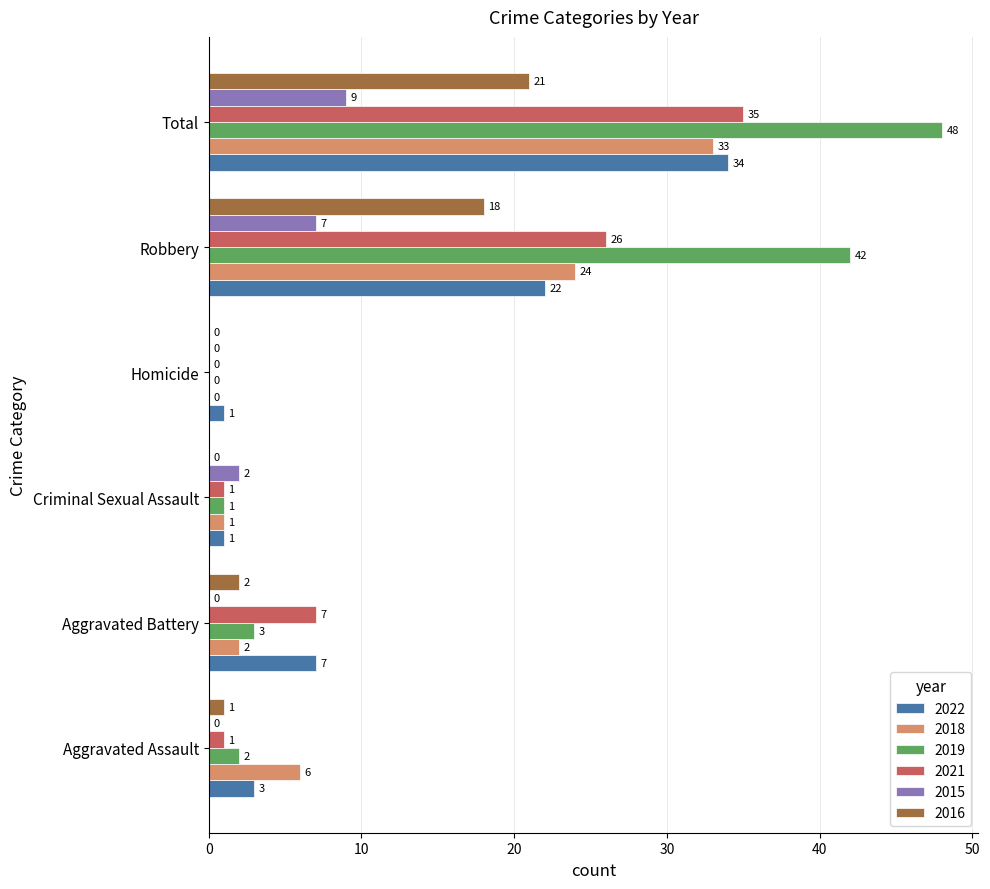

Is the value of 2022 at Aggravated Battery greater than the value of 2016 at Aggravated Assault?

Yes